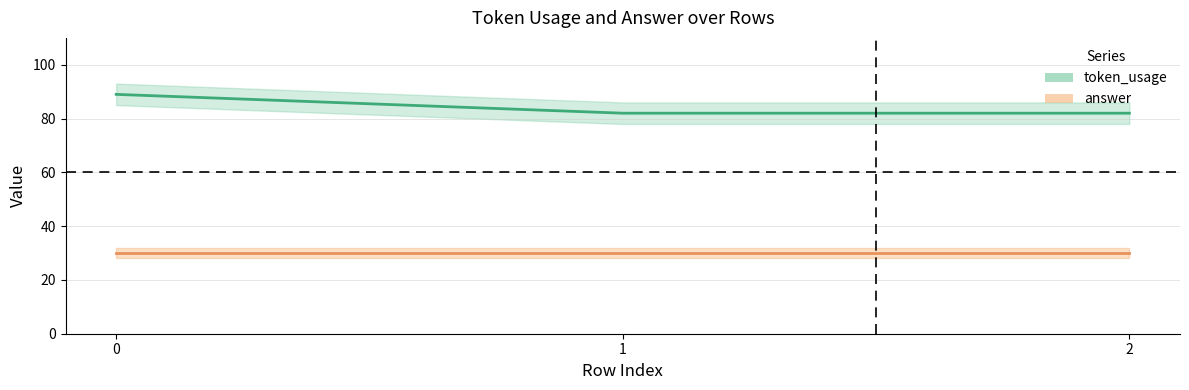

The chart shows a value of 39 at 2. True or false?

False